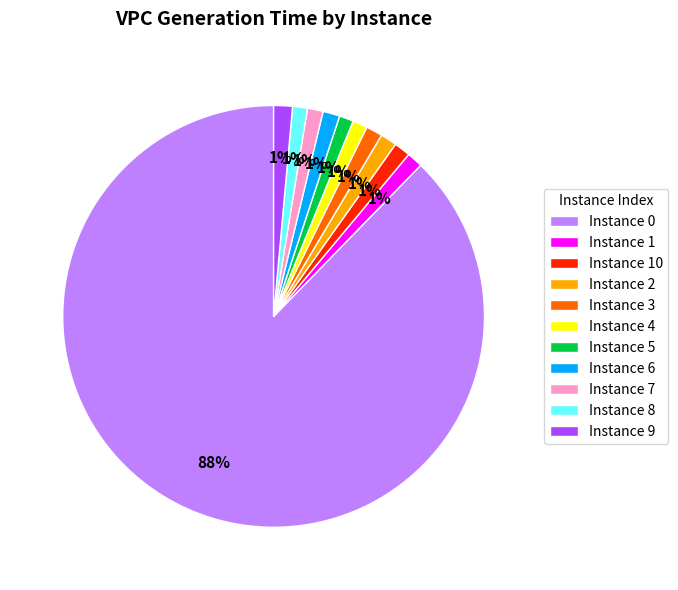

True or false: Instance 3 accounts for 11% of the total.

False